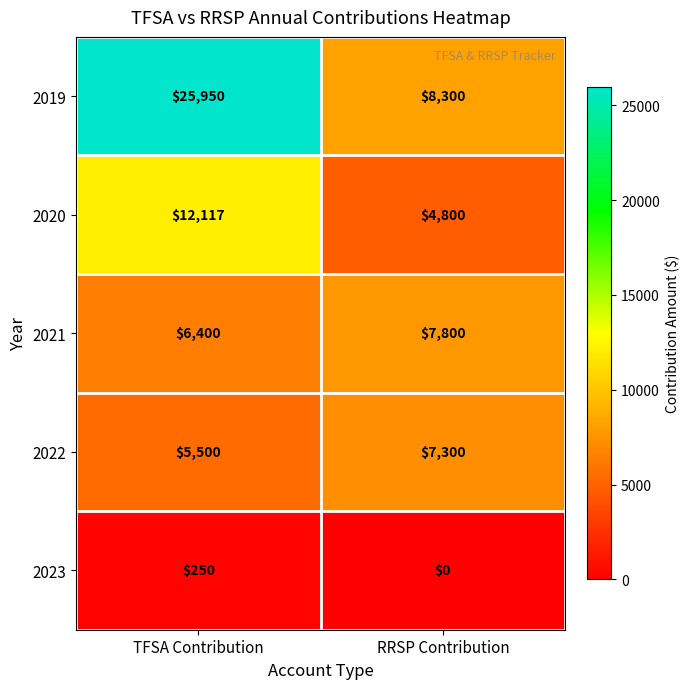

At RRSP Contribution, list the series in order from largest to smallest.

2019, 2021, 2022, 2020, 2023